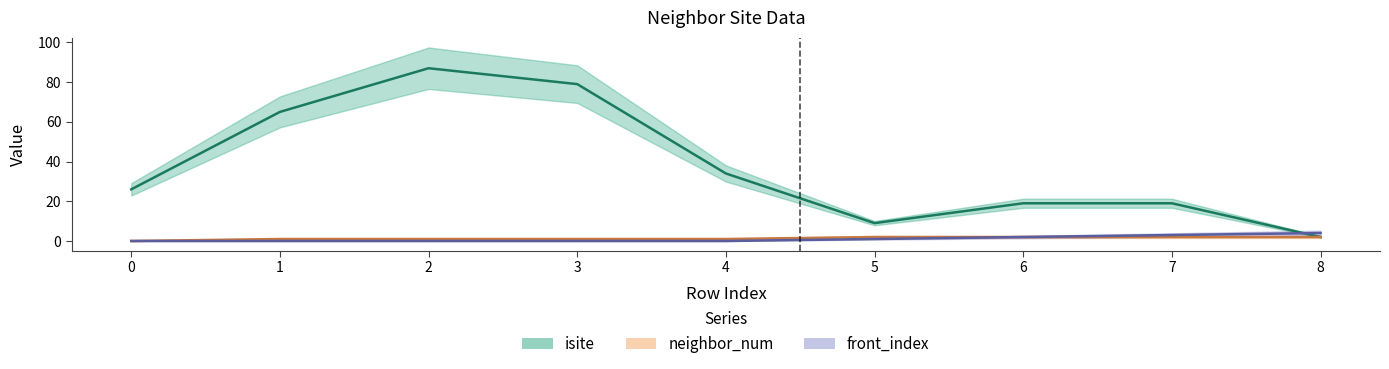

Is this an area chart (filled region under the line)?

No